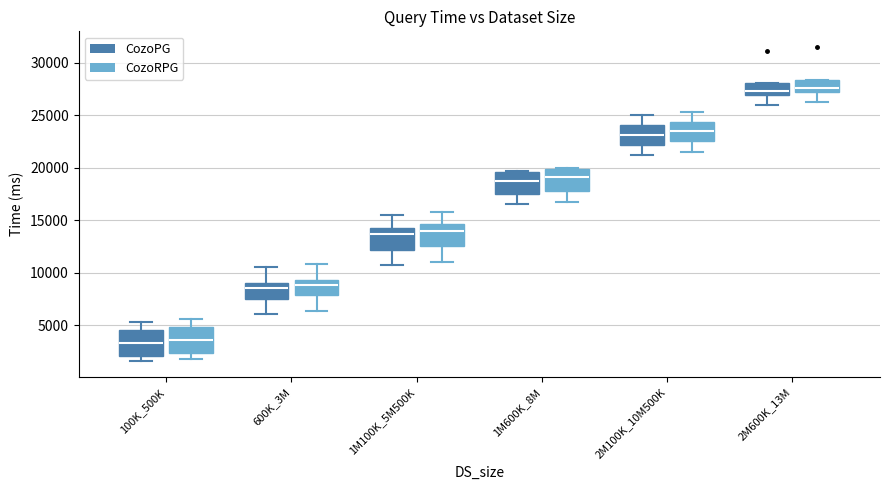

Reading left to right, transcribe this box plot: for each box, give where its median line is, the range the box spans, and where its two whiskers end, as read against the y-axis. The values are not printed on the chart, so give them approximately, as read against the axis.

100K_500K (CozoPG): median 3500, box 2000 to 4500, whiskers 1500 to 5500
100K_500K (CozoRPG): median 3500, box 2500 to 5000, whiskers 2000 to 5500
600K_3M (CozoPG): median 8500, box 7500 to 9000, whiskers 6000 to 10500
600K_3M (CozoRPG): median 9000, box 8000 to 9500, whiskers 6500 to 11000
1M100K_5M500K (CozoPG): median 13500, box 12000 to 14500, whiskers 11000 to 15500
1M100K_5M500K (CozoRPG): median 14000, box 12500 to 14500, whiskers 11000 to 16000
1M600K_8M (CozoPG): median 19000, box 17500 to 19500, whiskers 16500 to 19500
1M600K_8M (CozoRPG): median 19000, box 17500 to 20000, whiskers 17000 to 20000 (just above the box's upper edge)
2M100K_10M500K (CozoPG): median 23000, box 22000 to 24000, whiskers 21000 to 25000
2M100K_10M500K (CozoRPG): median 23500, box 22500 to 24500, whiskers 21500 to 25500
2M600K_13M (CozoPG): median 27500, box 27000 to 28000, whiskers 26000 to 28000
2M600K_13M (CozoRPG): median 27500, box 27000 to 28500, whiskers 26500 to 28500